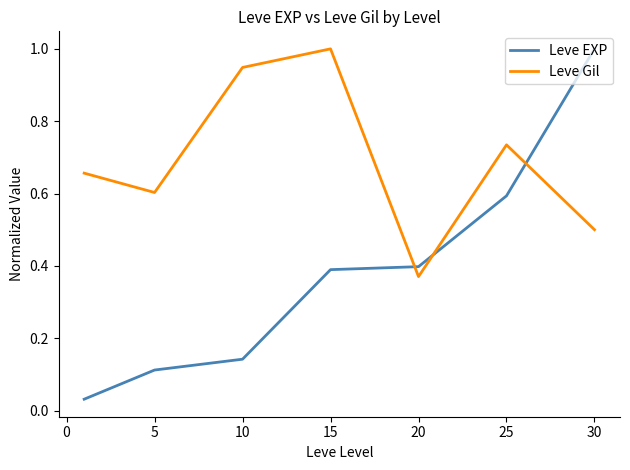

Which series has the largest total across all categories?

Leve Gil